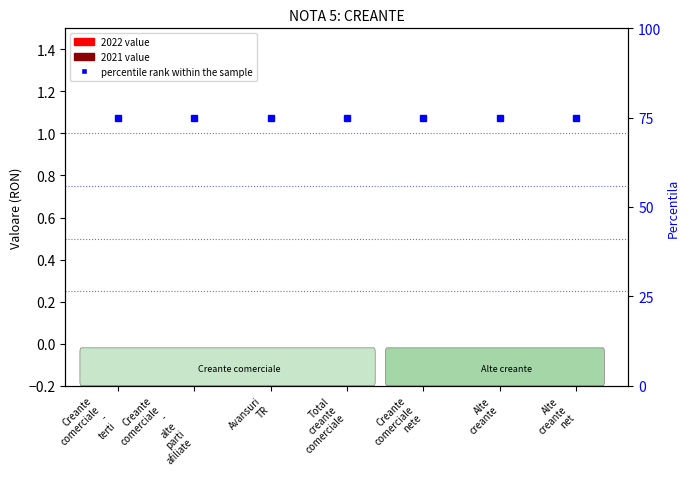

True or false: 2022 value has a value of 0 at Creante
comerciale
-
terti.

True